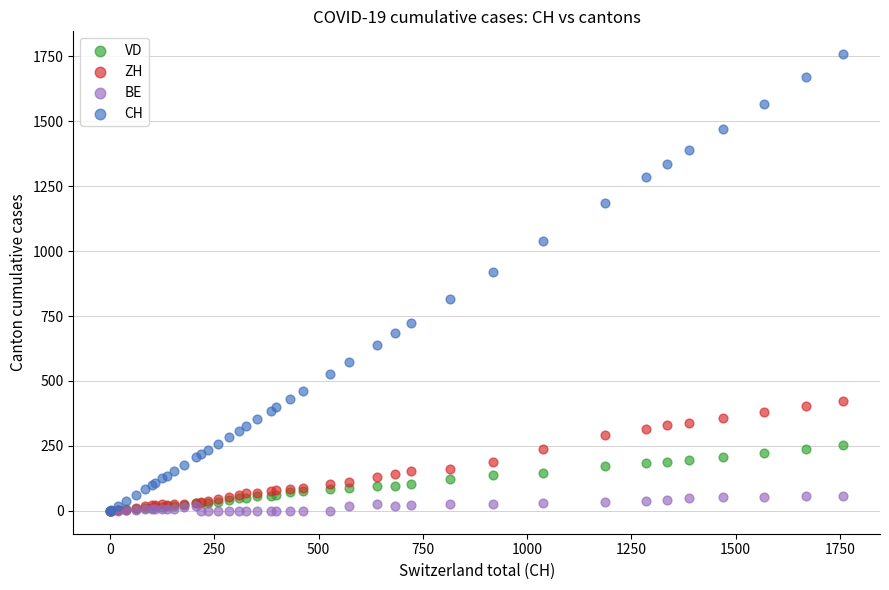

What are all the series names shown in the legend?

VD, ZH, BE, CH